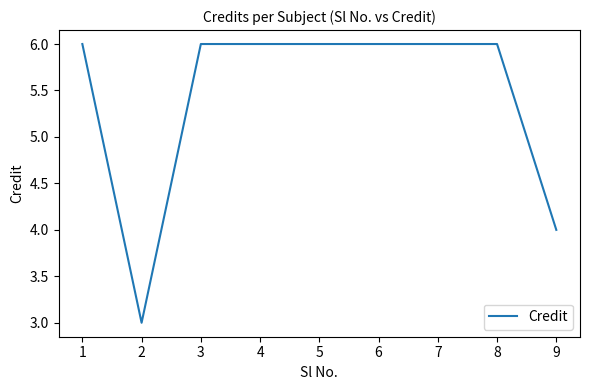

Is it true that the value at 9 is 7?

False